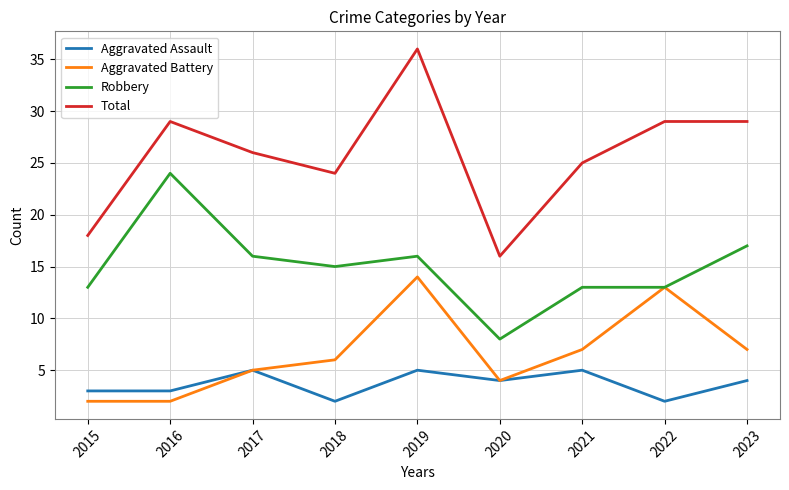

Which category has the highest value in the Aggravated Battery series?

2019